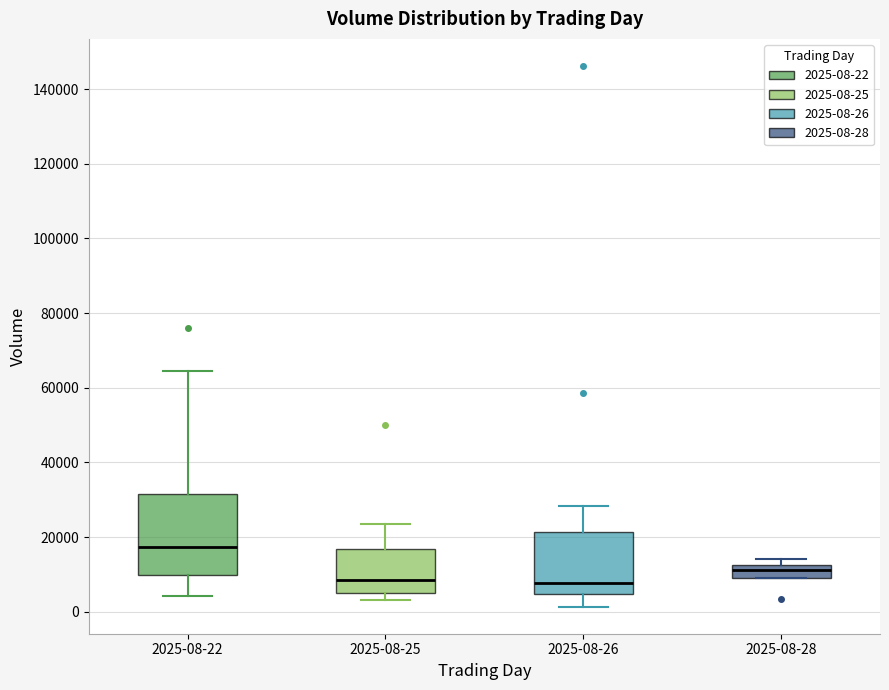

Where is the upper edge of the box for 2025-08-28 on the y-axis? The values are not printed on the chart, so give them approximately, as read against the axis.

12000